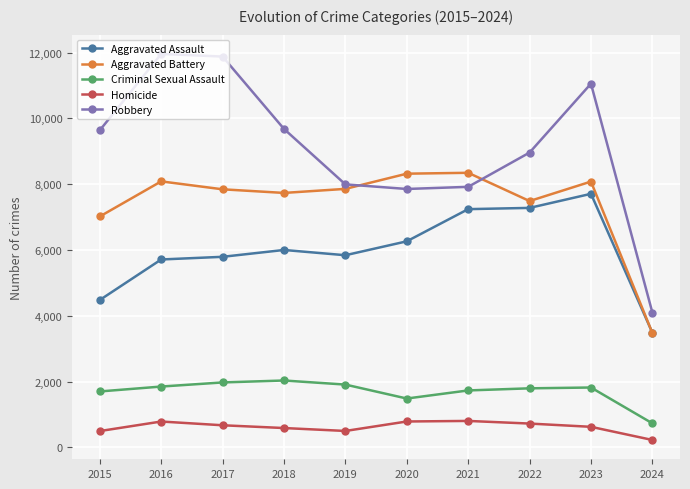

The Homicide series shows 1360 at 2016. True or false?

False